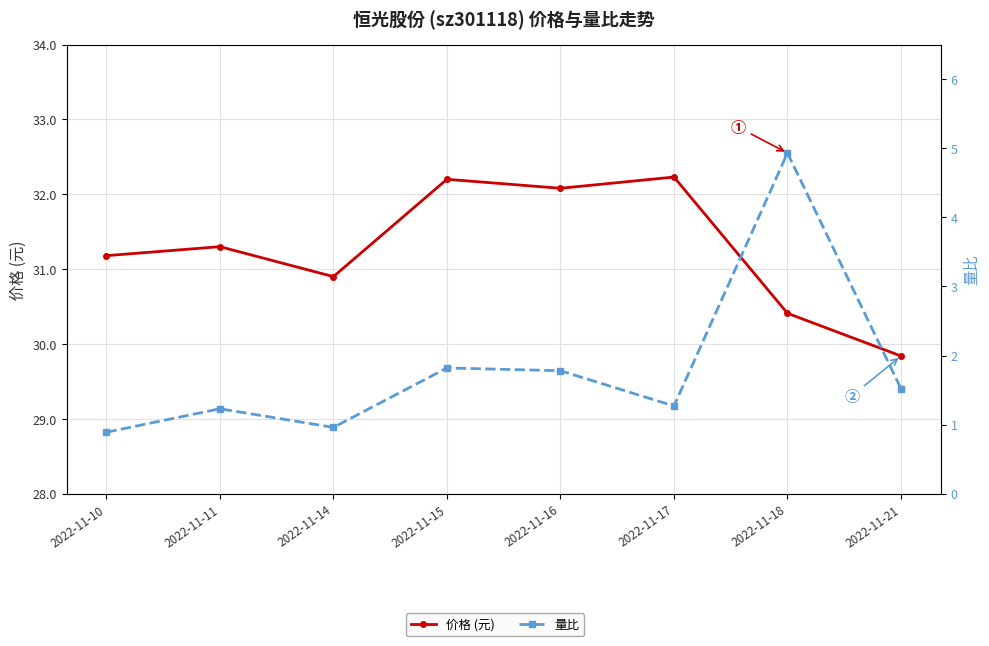

Rank the series by their maximum value, from lowest to highest.

量比, 价格 (元)